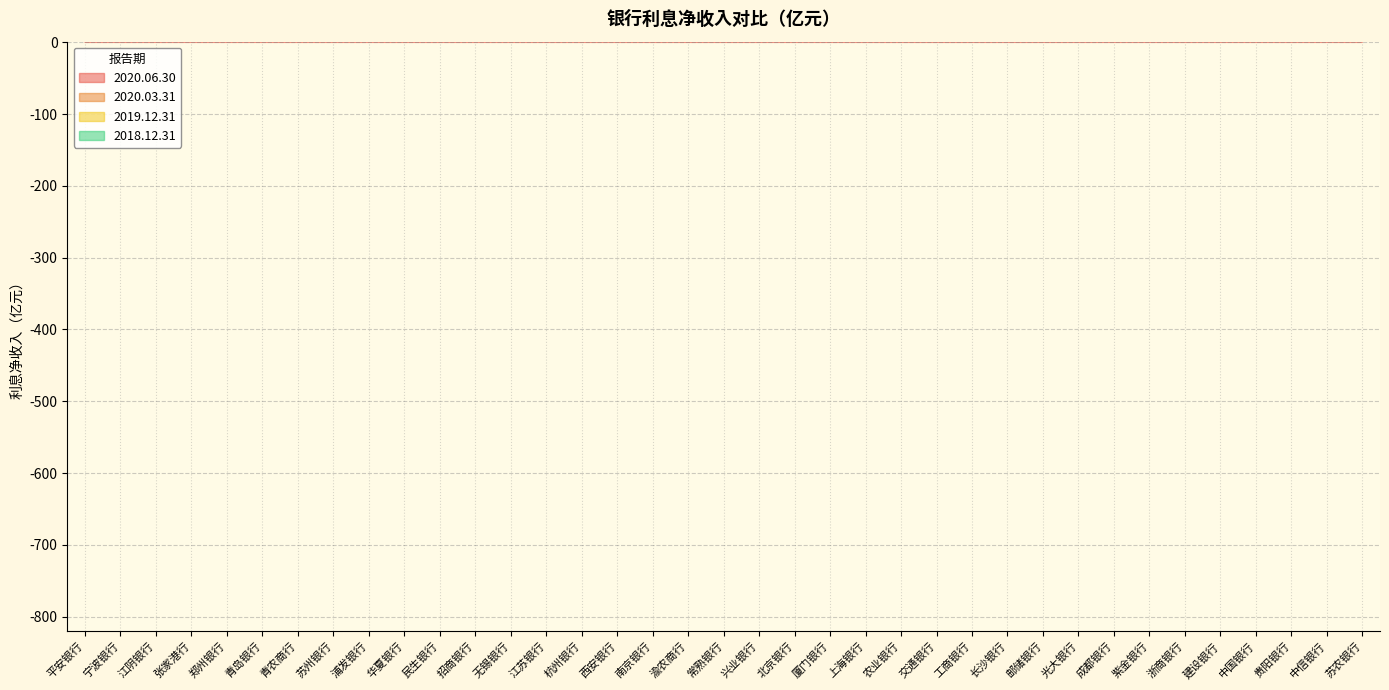

How many lines are shown in the chart?

4